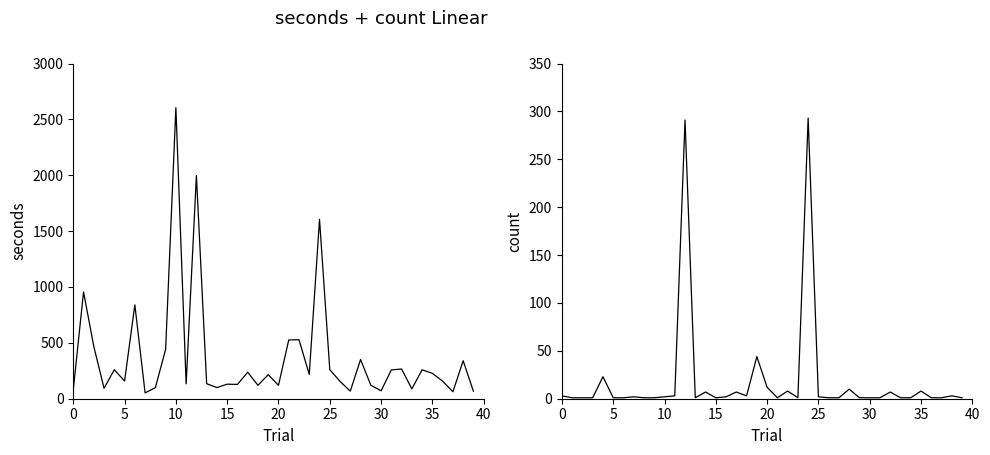

Which has a higher value, 39 or 11?

11